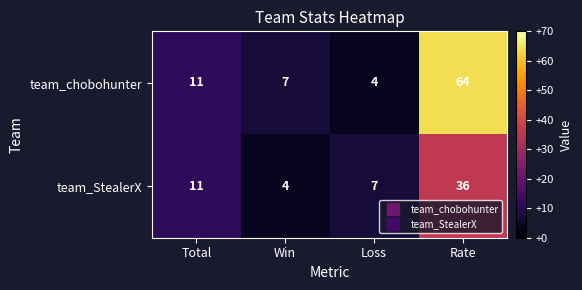

What is the spread (max minus min) of values at Rate?

28